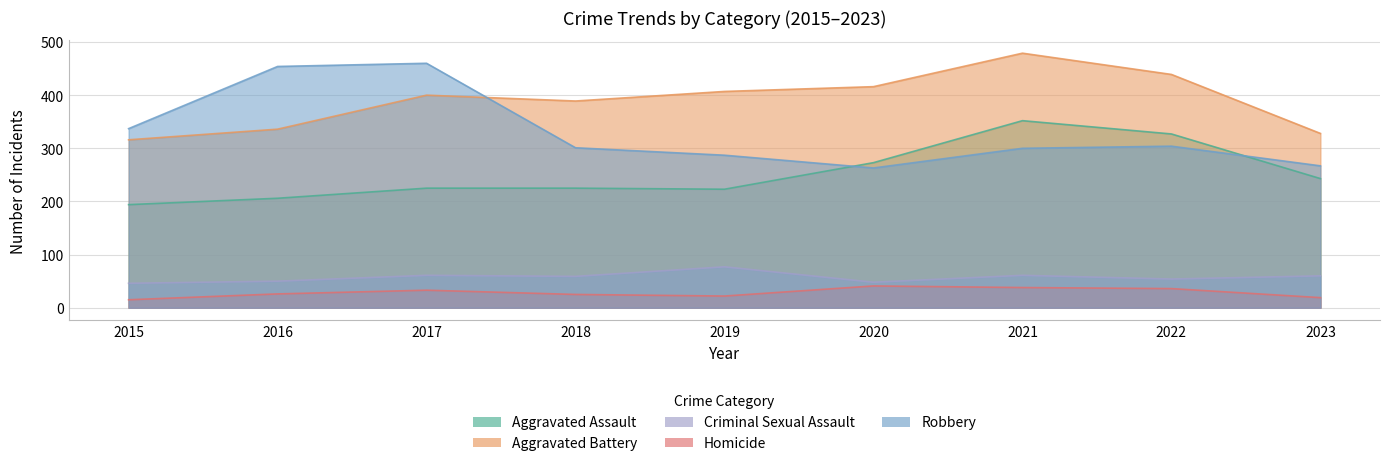

At which label does Criminal Sexual Assault first exceed 59?

2017